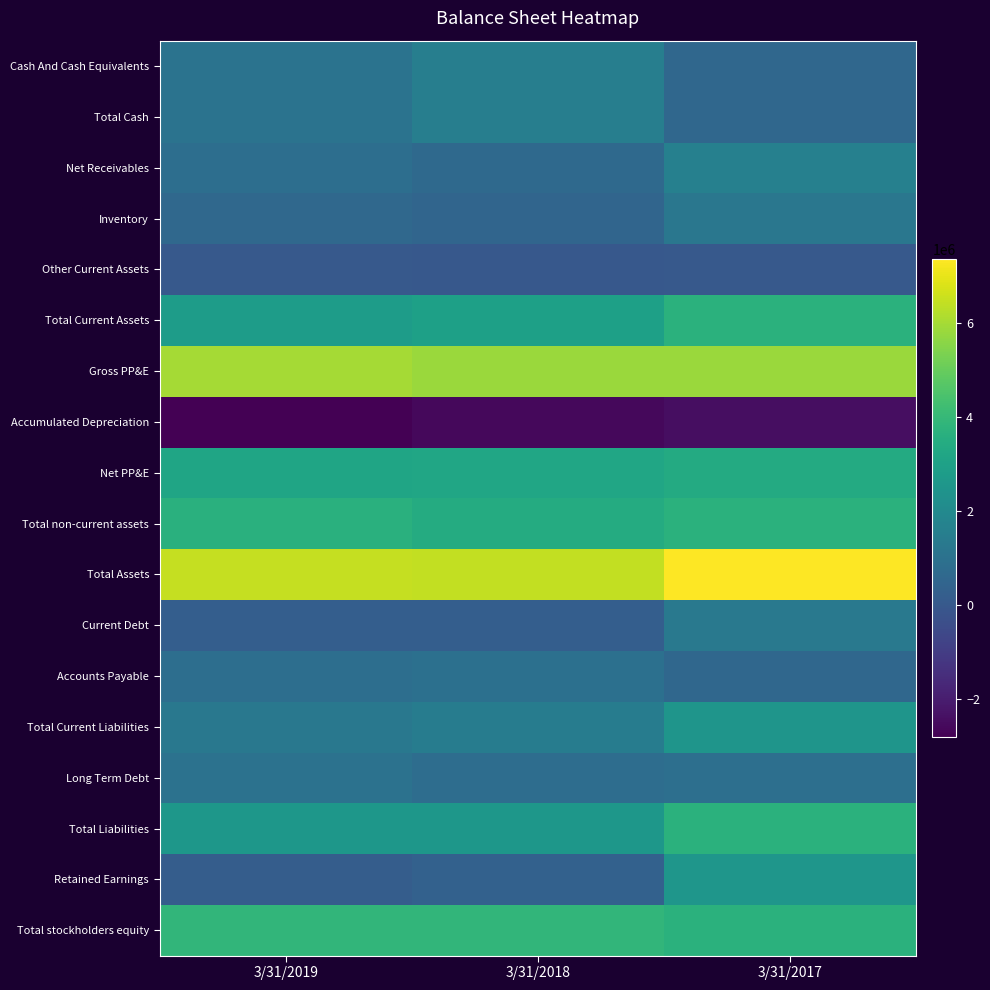

At how many categories does at least one series exceed 1684809?

3